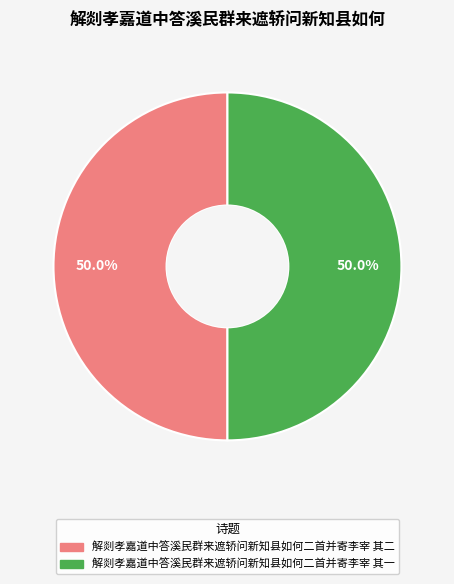

What percentage do 解剡孝嘉道中答溪民群来遮轿问新知县如何二首并寄李宰 其二 and 解剡孝嘉道中答溪民群来遮轿问新知县如何二首并寄李宰 其一 together represent?

100.0%